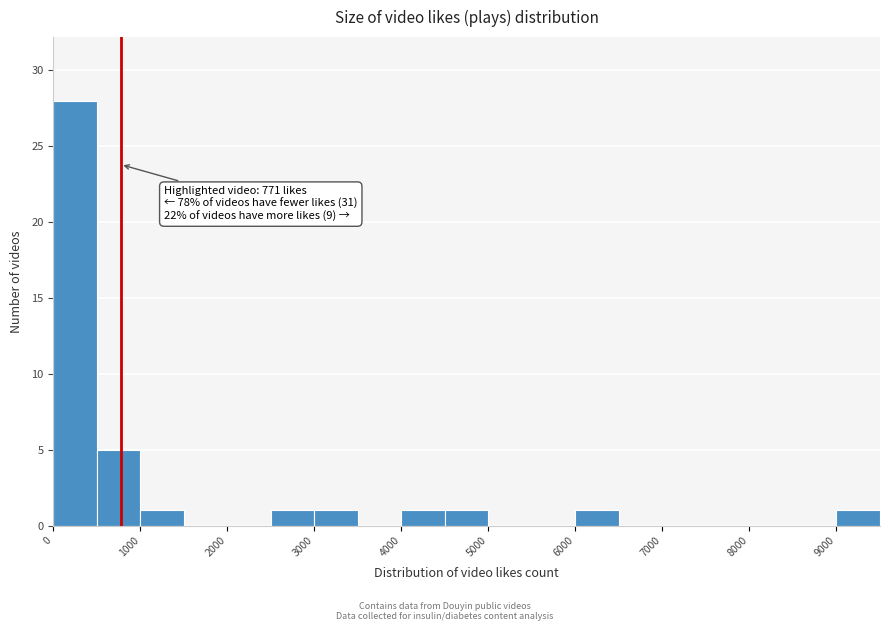

Over which range of the x-axis is the bar tallest?

0 to 500